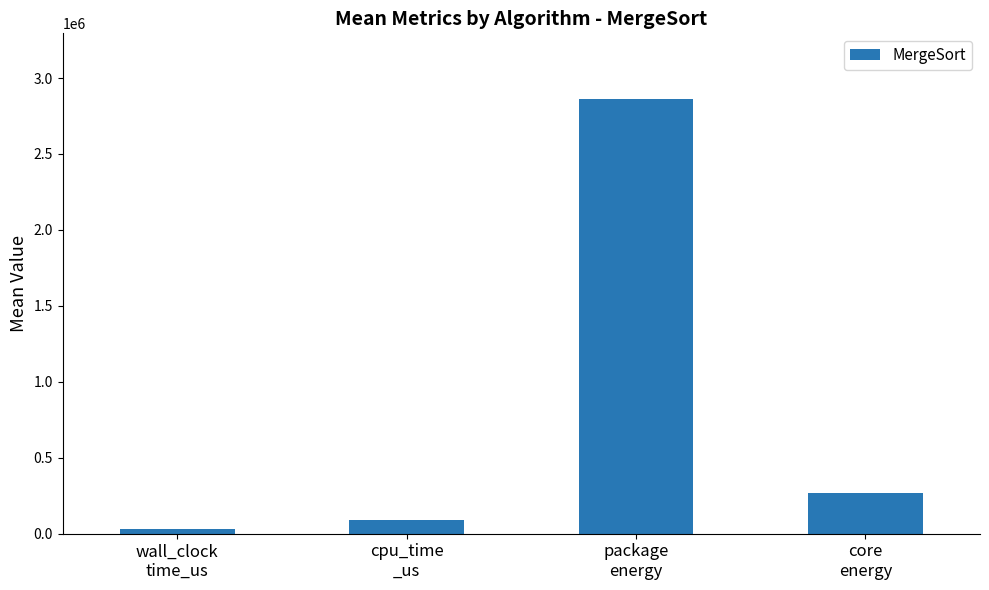

How many data points does each series have?

4